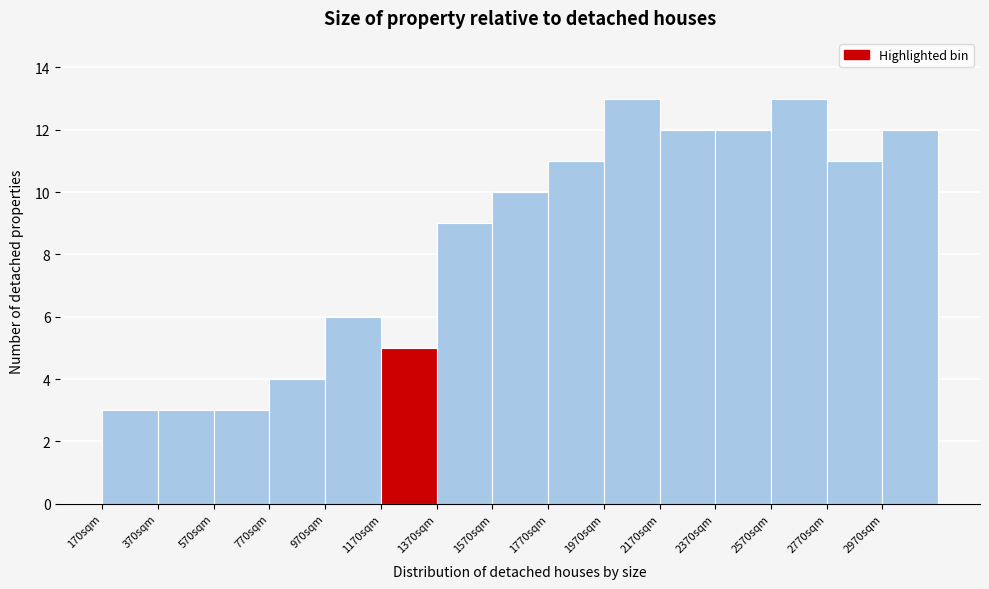

What is the height of the bar covering 2570 to 2770 on the x-axis? Neither the bar edges nor the heights are printed on the chart, so give them approximately, as read against the axes.

13